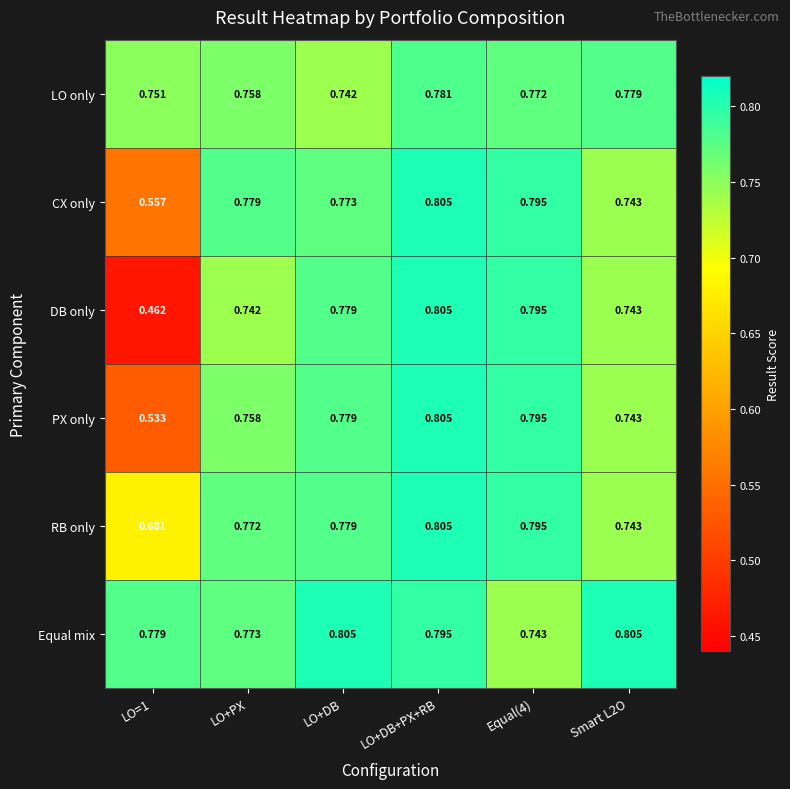

Which series has the widest spread of values?

DB only